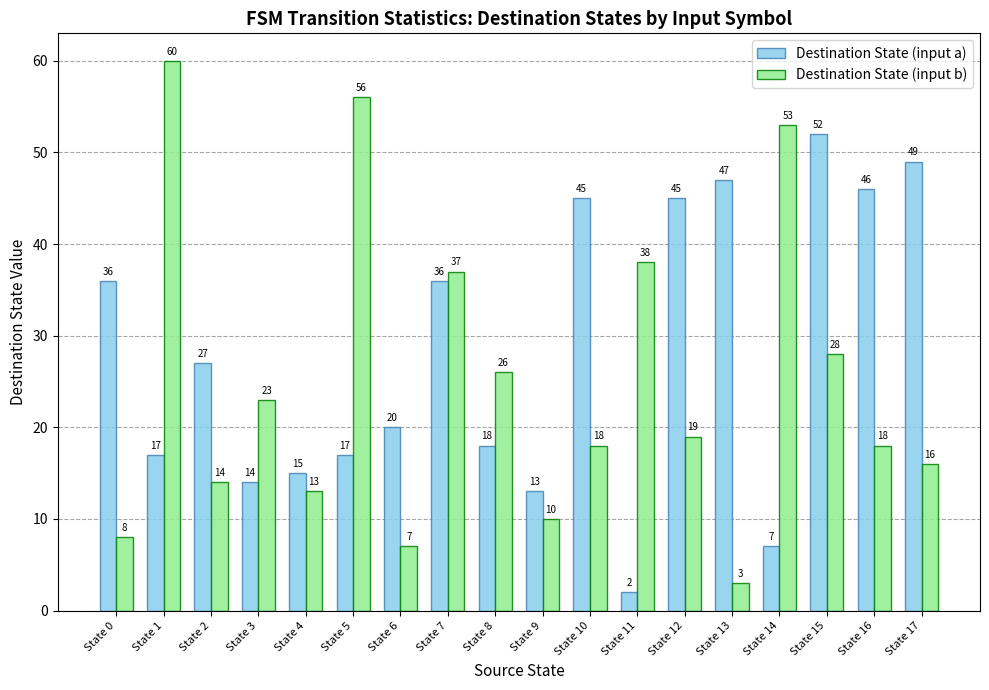

Are the bars horizontal?

No